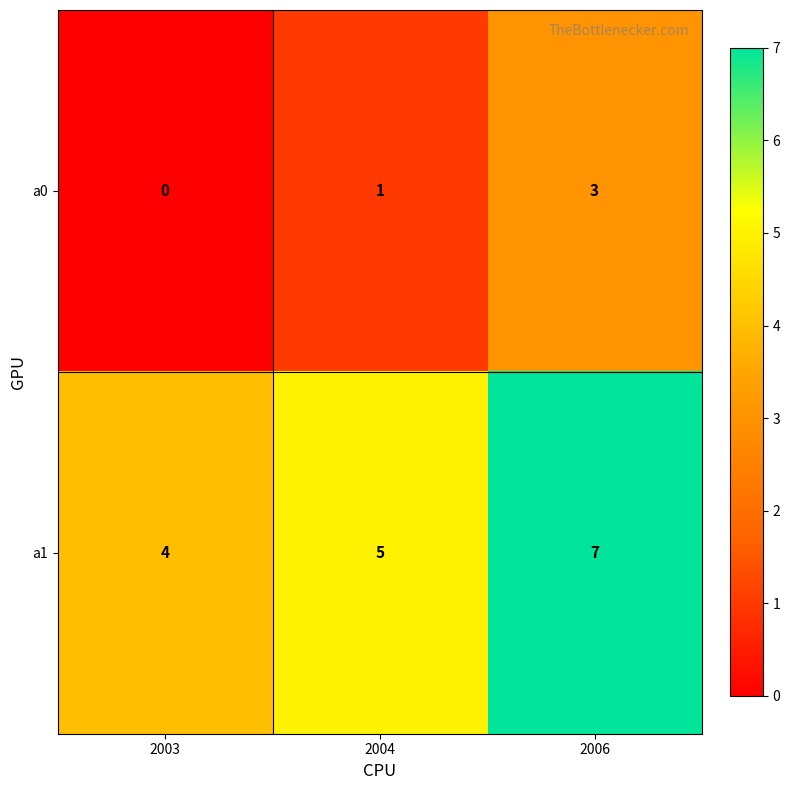

Reading left to right, list all the values displayed in this chart.

a0: 2003=0	2004=1	2006=3
a1: 2003=4	2004=5	2006=7